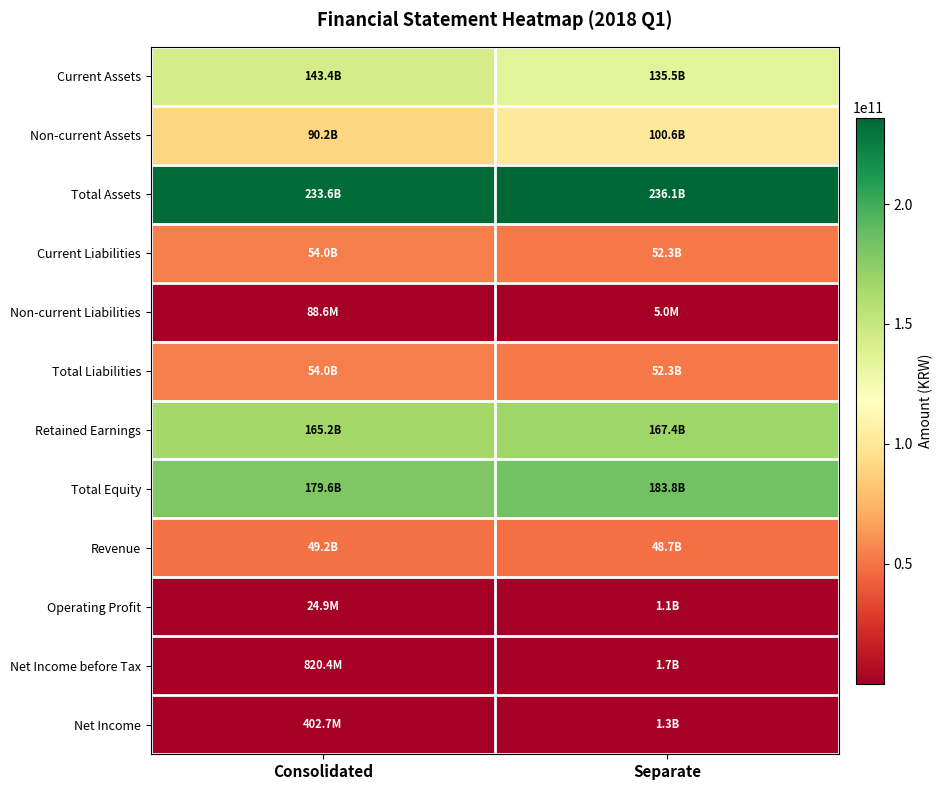

Between Consolidated and Separate, which series saw the biggest shift?

Non-current Assets